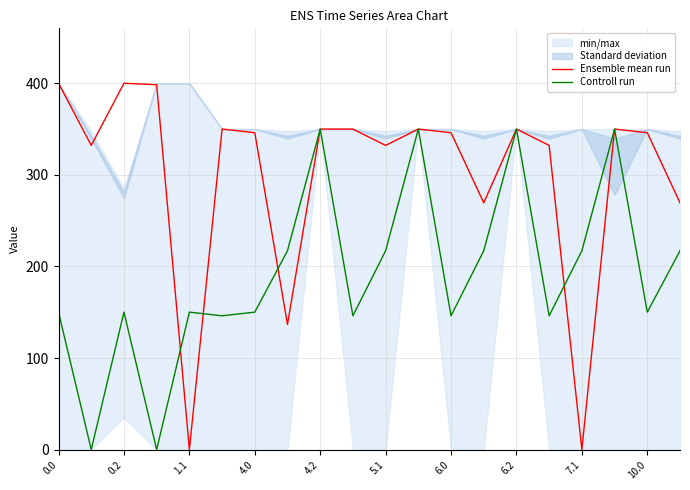

What is the highest value of the Ensemble mean run series?

400.0